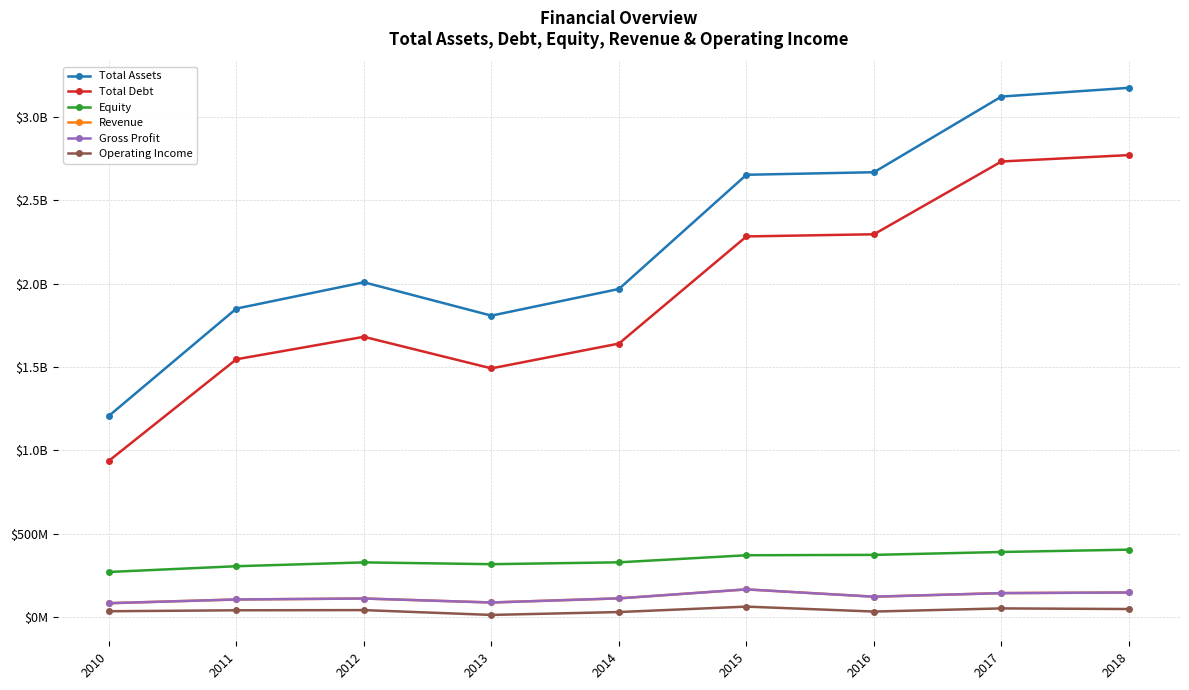

The value of Total Debt at 2018 is 2772136484. True or false?

True